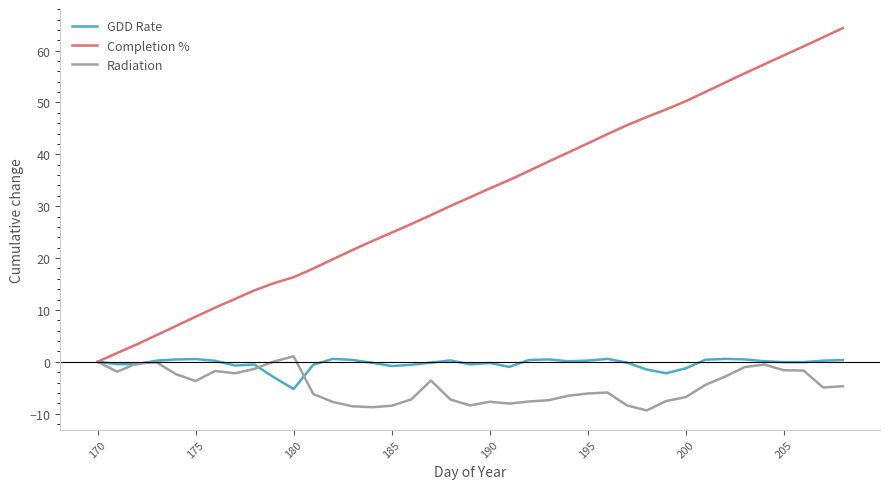

What is the highest value of the Completion % series?

64.3